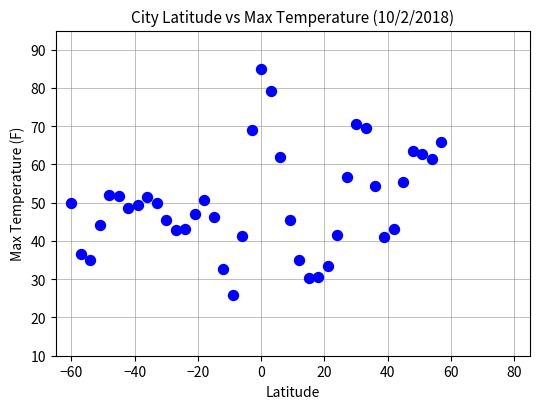

What is the range of Y values (max minus min)?

59.0